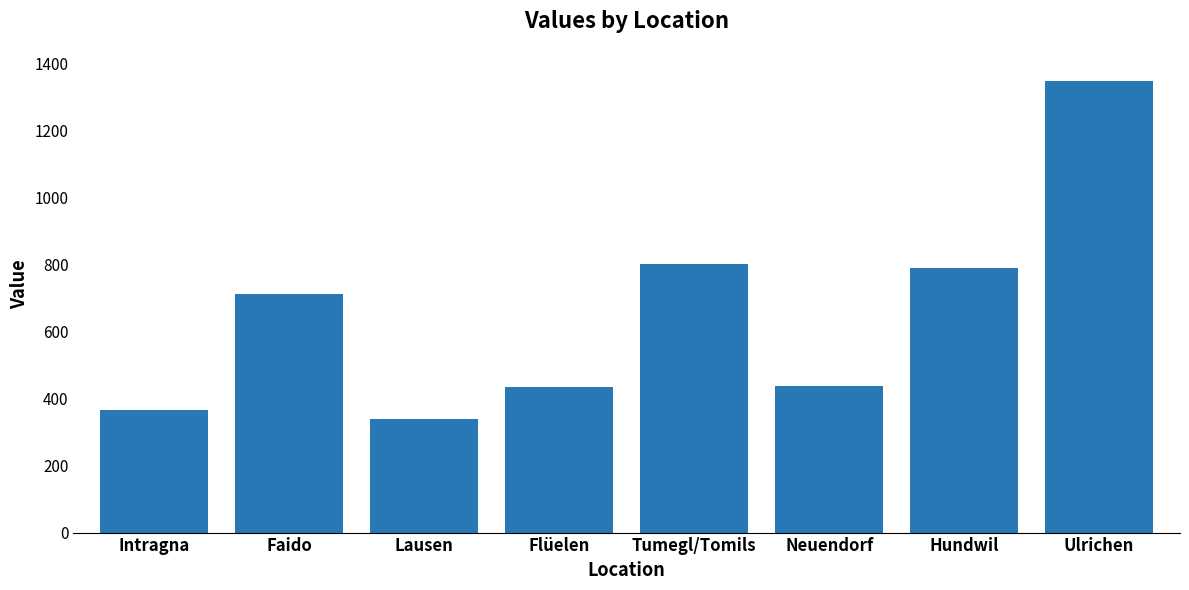

Where is the data nearest to the value 842?

Tumegl/Tomils